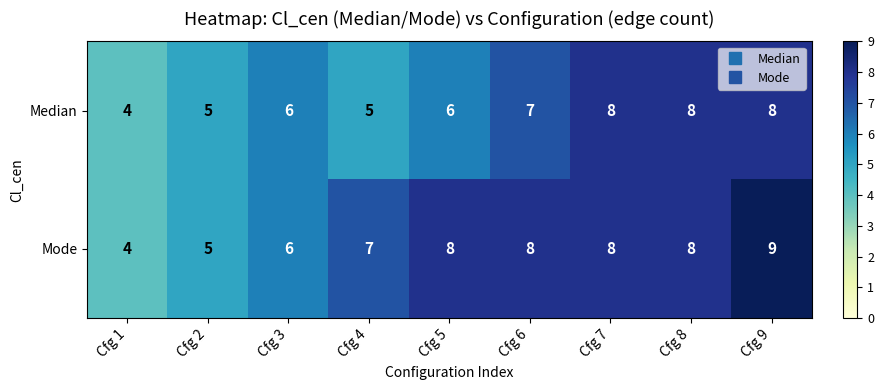

Where is Mode nearest to the value 6?

Cfg 3